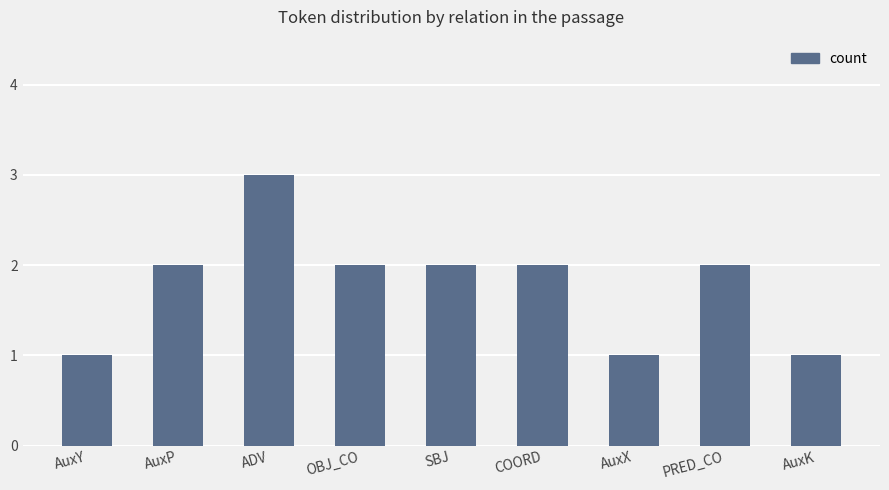

The chart shows a value of 2 at SBJ. True or false?

True